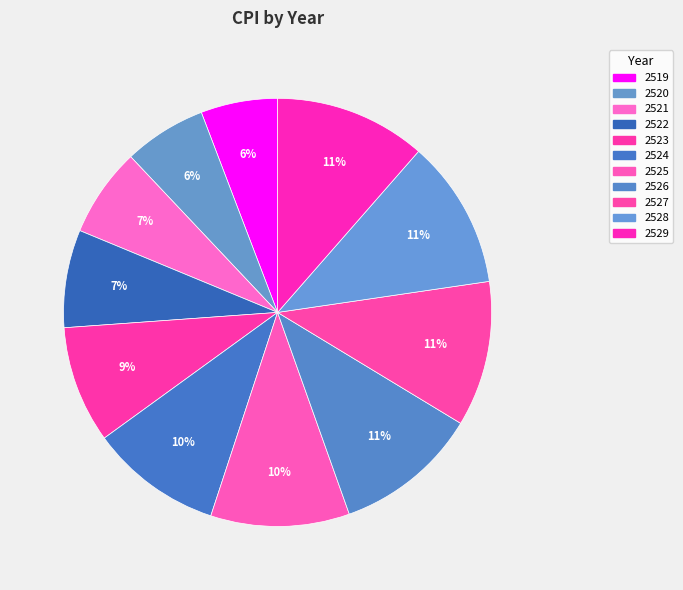

Count the number of slices in the pie.

11